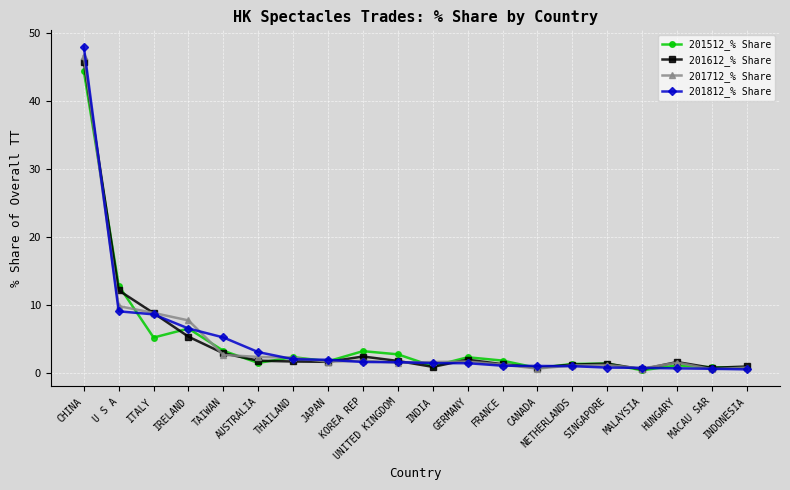

What is the maximum value shown in the chart?

48.1